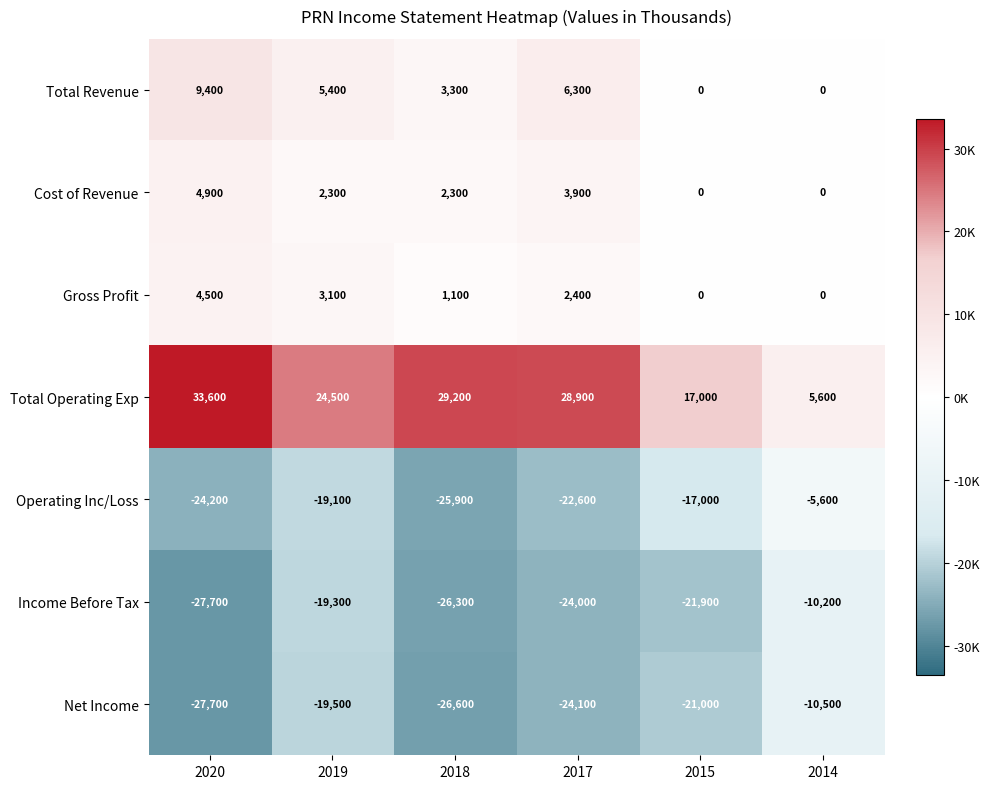

What is the total value across all series at 2017?

-29200